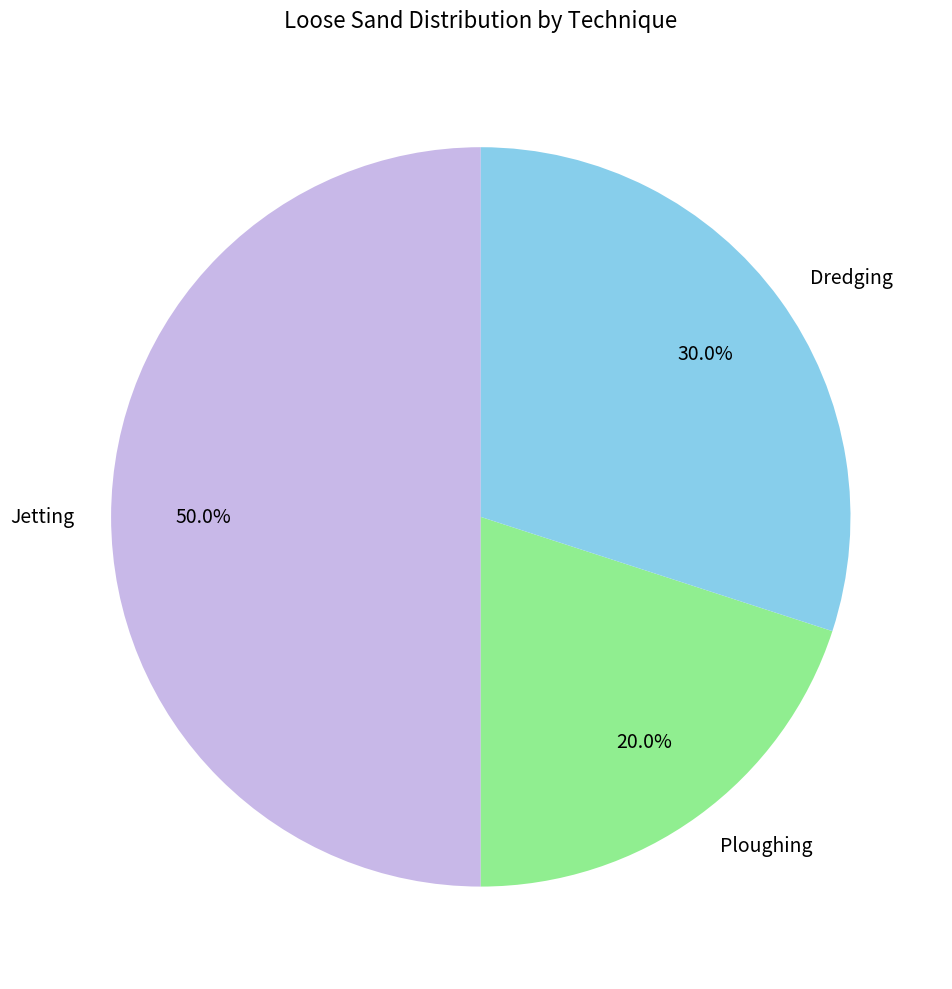

What percentage is the Ploughing slice, to the nearest percent?

20%